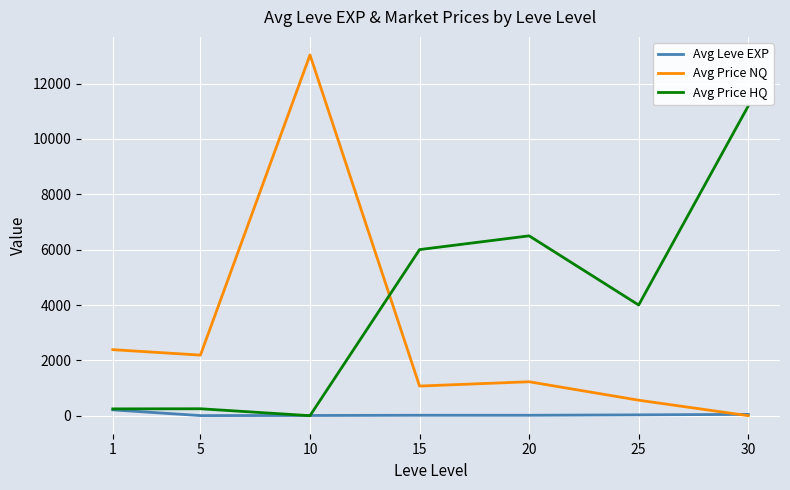

What are all the series names shown in the legend?

Avg Leve EXP, Avg Price NQ, Avg Price HQ